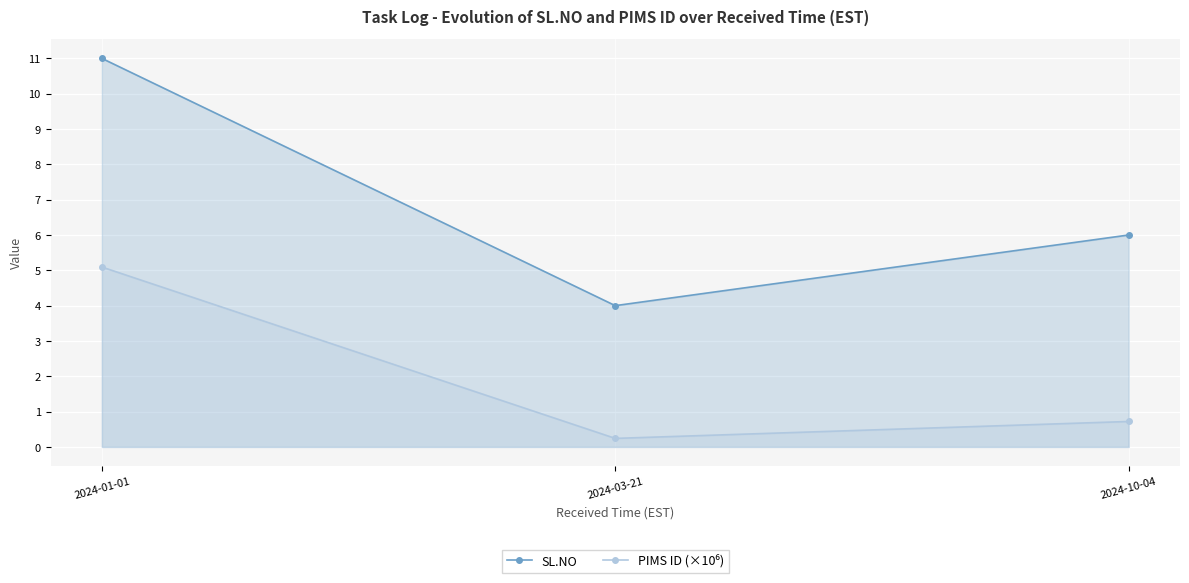

Rank the series by their average value, from highest to lowest.

SL.NO, PIMS ID (×10⁶)